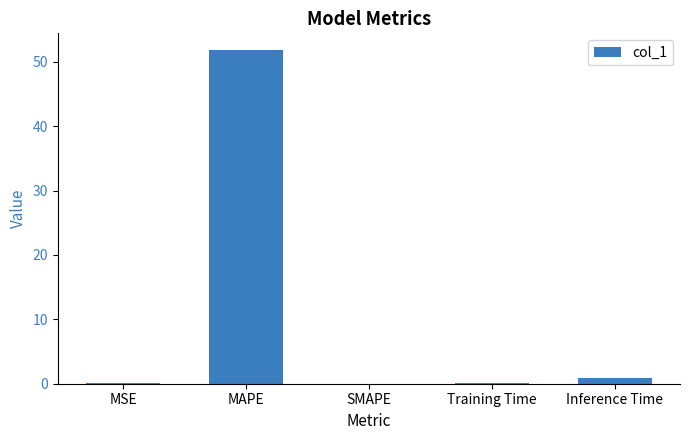

What is the approximate value at Training Time?

0.1